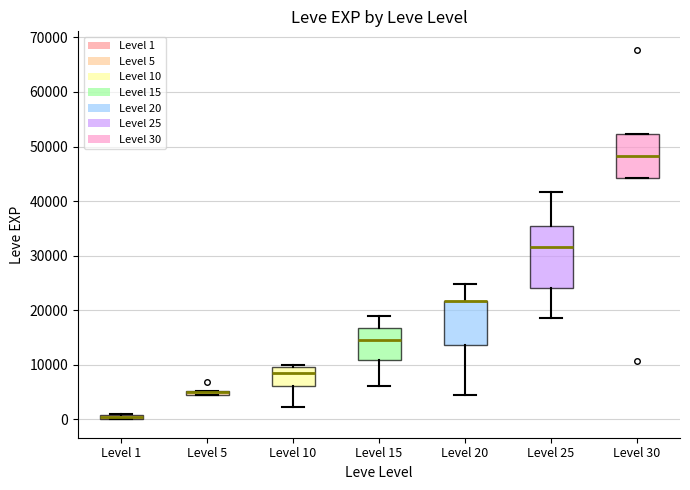

Where does the upper whisker of the box for Level 20 end on the y-axis? The values are not printed on the chart, so give them approximately, as read against the axis.

25000